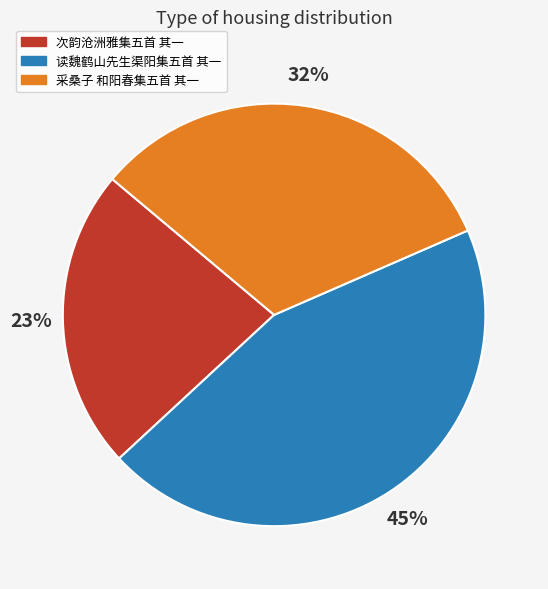

To the nearest percent, what is the combined percentage of 采桑子 和阳春集五首 其一 and 次韵沧洲雅集五首 其一?

55%